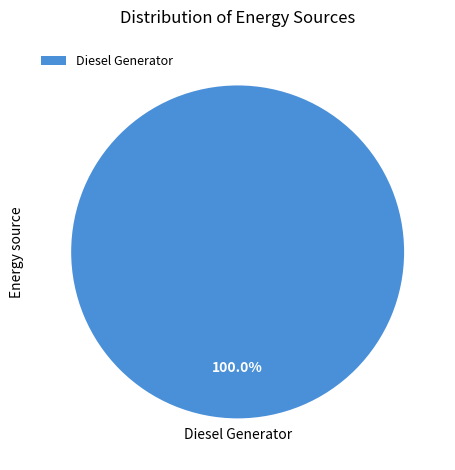

Is Diesel Generator the majority of the pie?

Yes